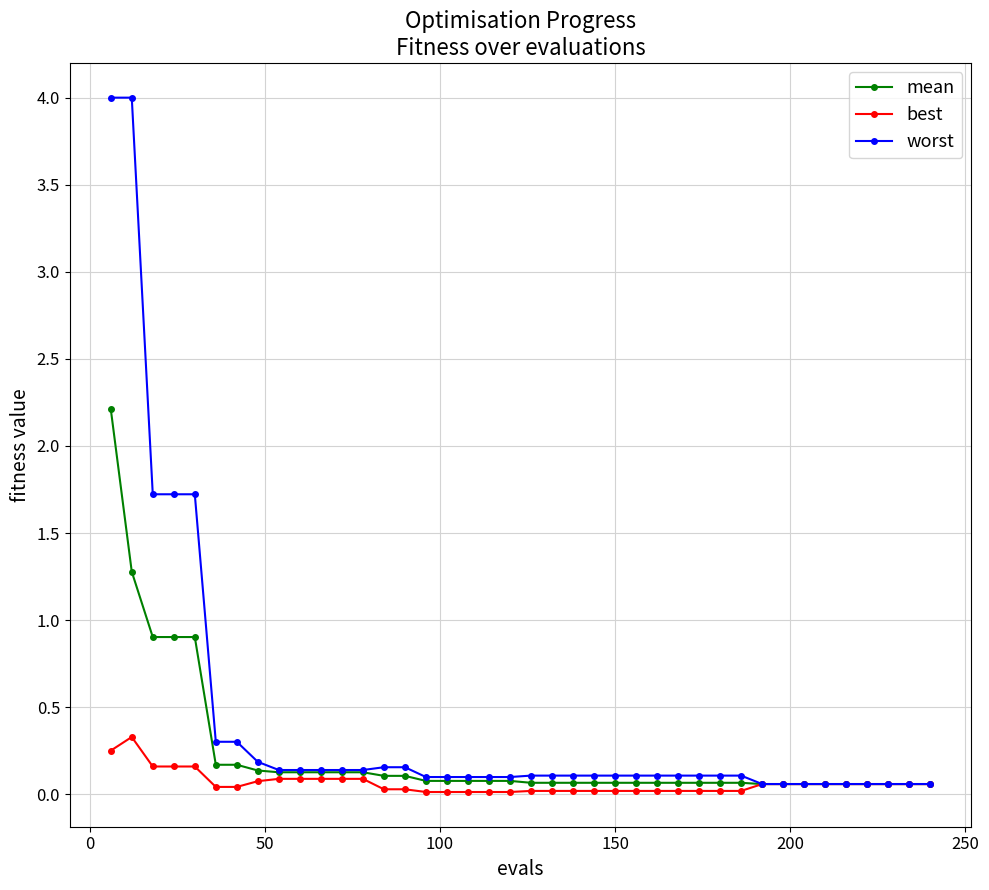

List the series in order of their peak value, lowest first.

best, mean, worst